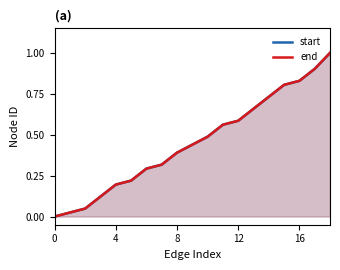

True or false: end has more than 2 points higher than both neighbors.

False